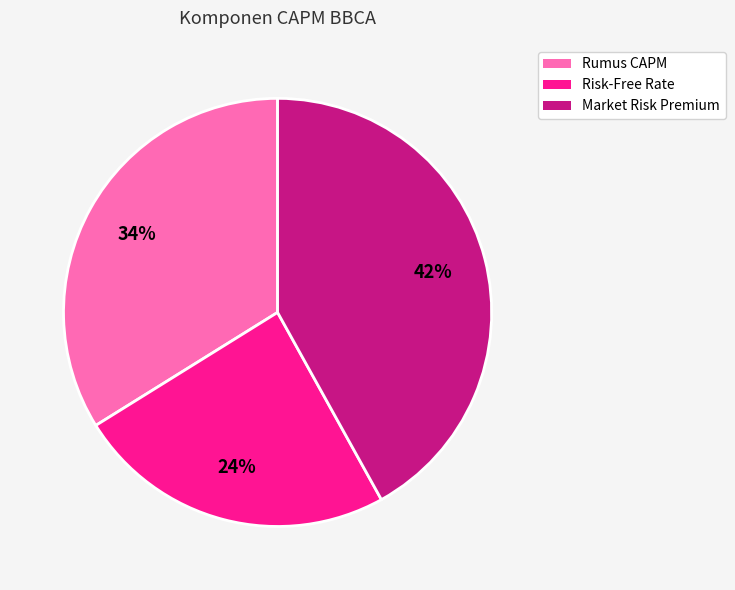

To the nearest percent, what is the difference between the largest and smallest slice percentages?

18%